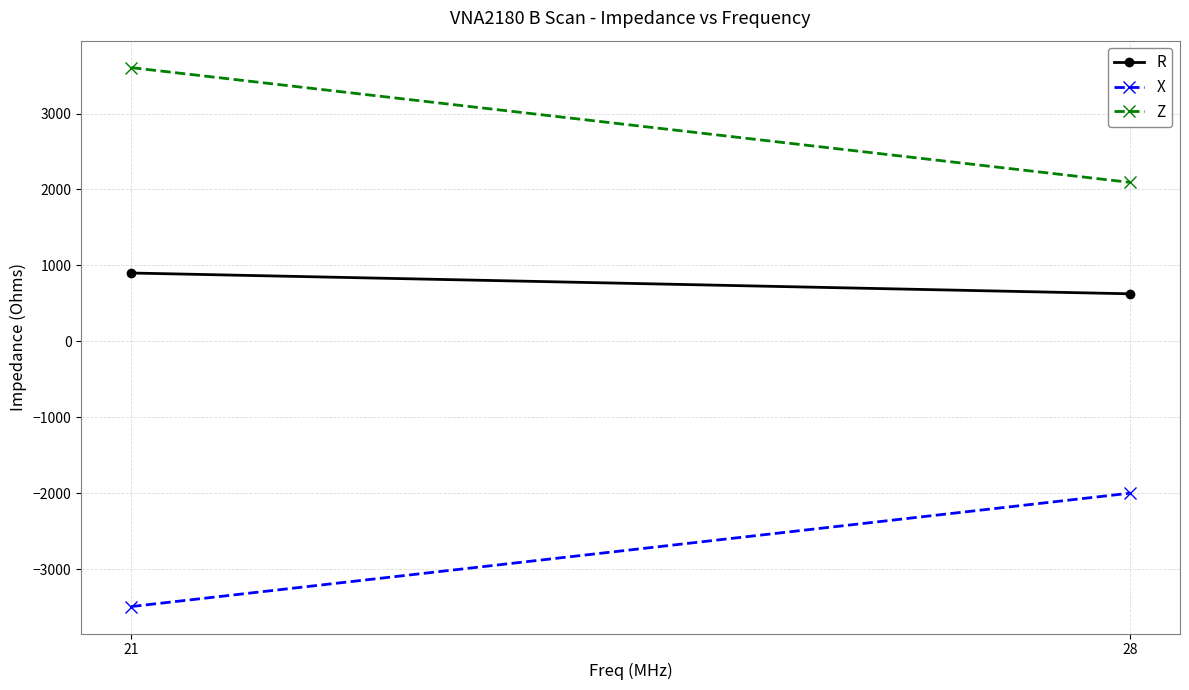

What is the sum of the R values at 21 and 28?

1527.8